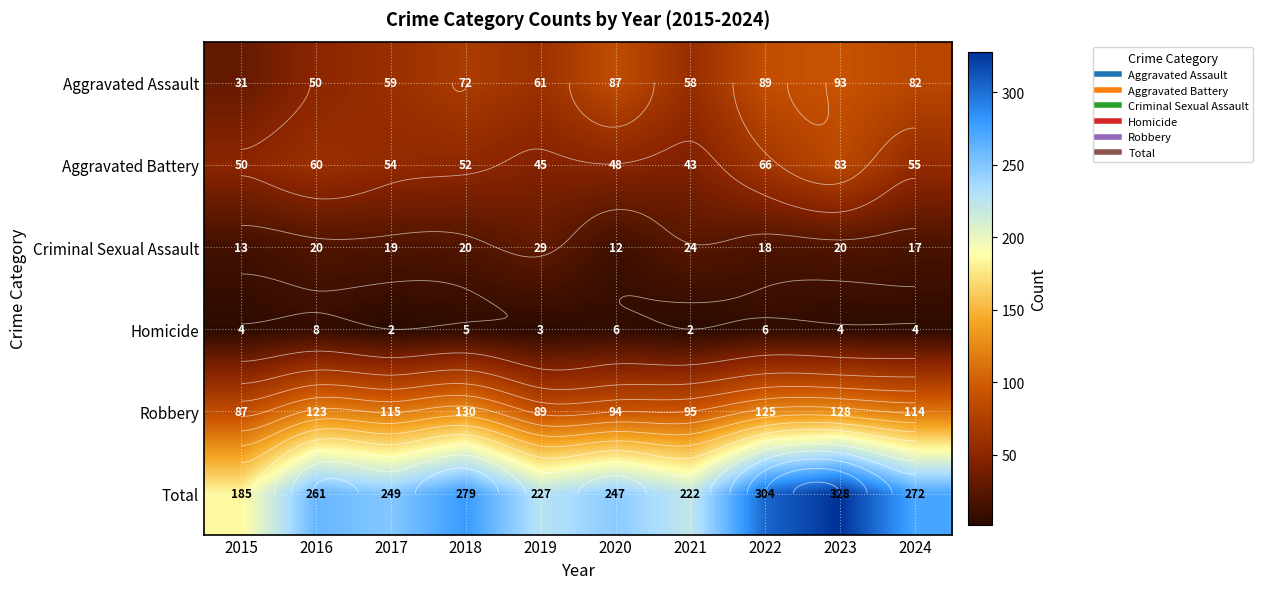

Rank the categories by Criminal Sexual Assault value from highest to lowest.

2019, 2021, 2016, 2018, 2023, 2017, 2022, 2024, 2015, 2020